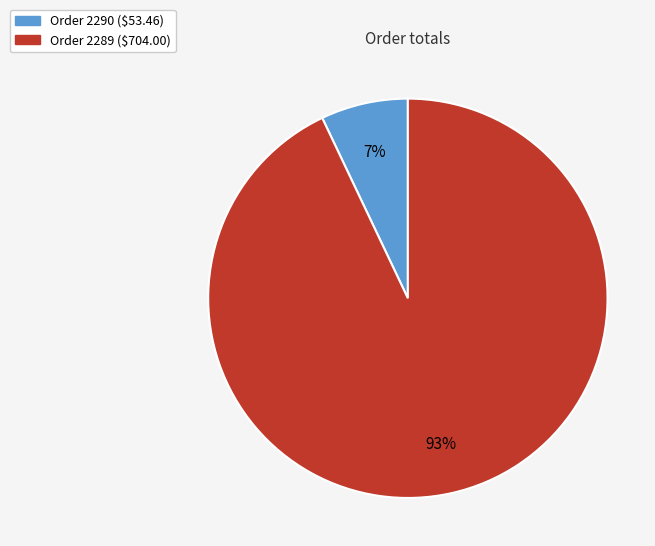

To the nearest percent, what is the average slice percentage?

50%